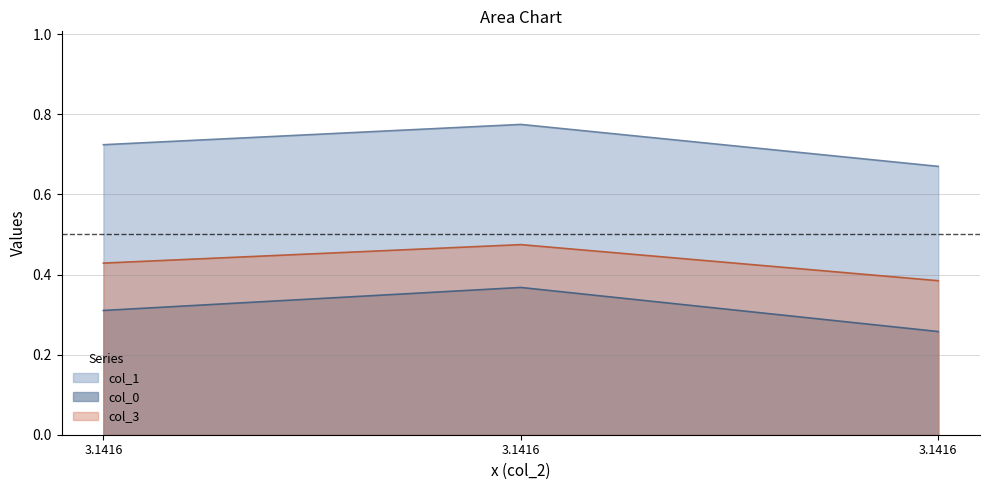

What is the average value of the col_3 series?

0.4